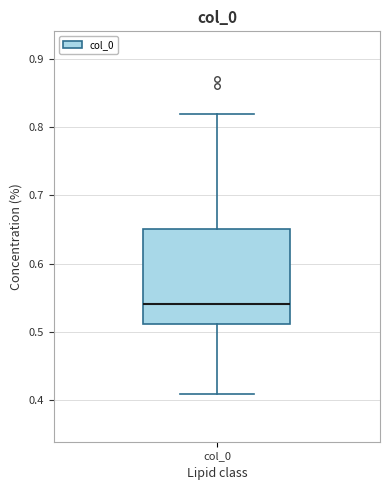

Where does the upper whisker of the box for col_0 end on the y-axis? The values are not printed on the chart, so give them approximately, as read against the axis.

0.82